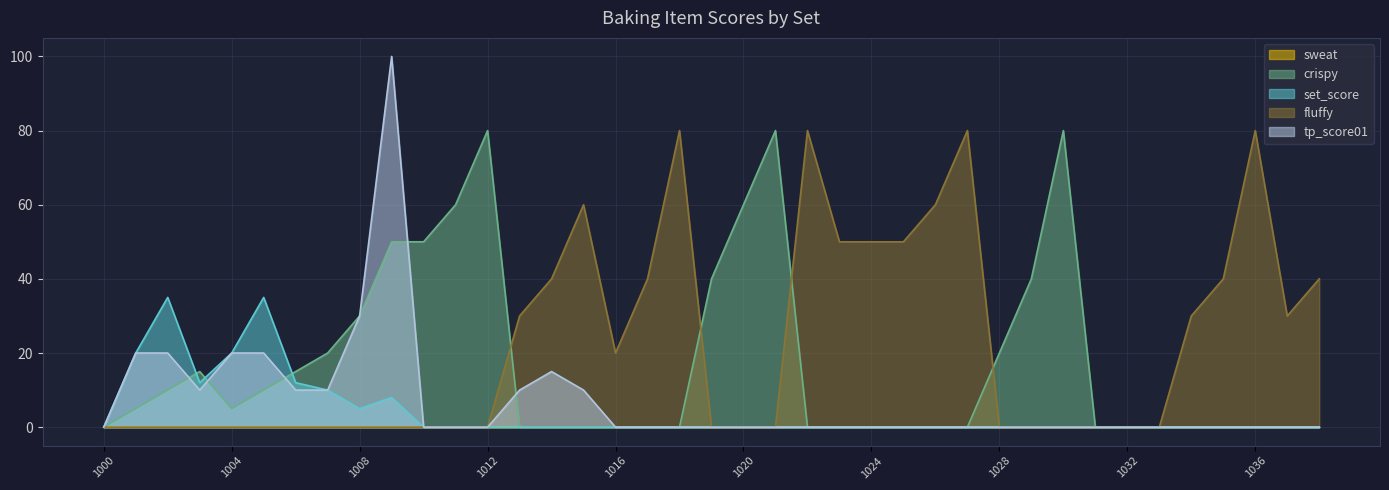

What is the sum of all set_score values?

157